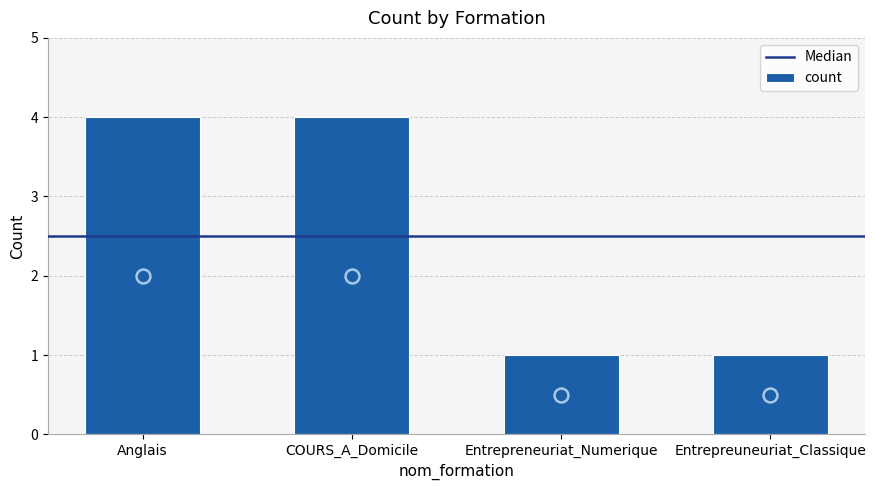

What is the maximum value shown in the chart?

4